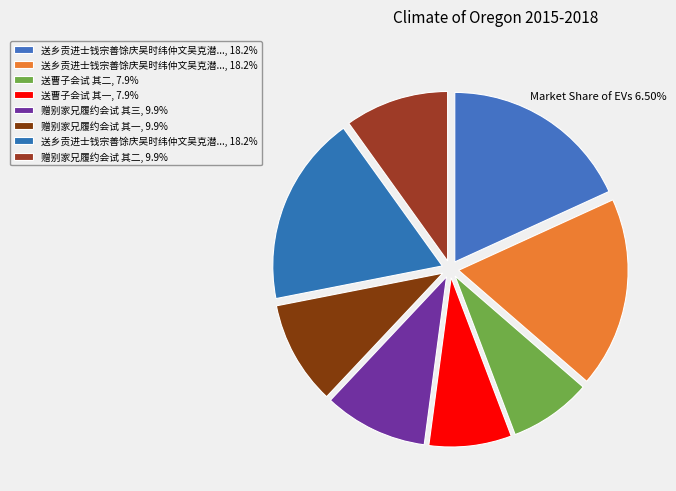

Which slice is the largest?

送乡贡进士钱宗善馀庆吴时纬仲文吴克潜纲赴京会试 其三